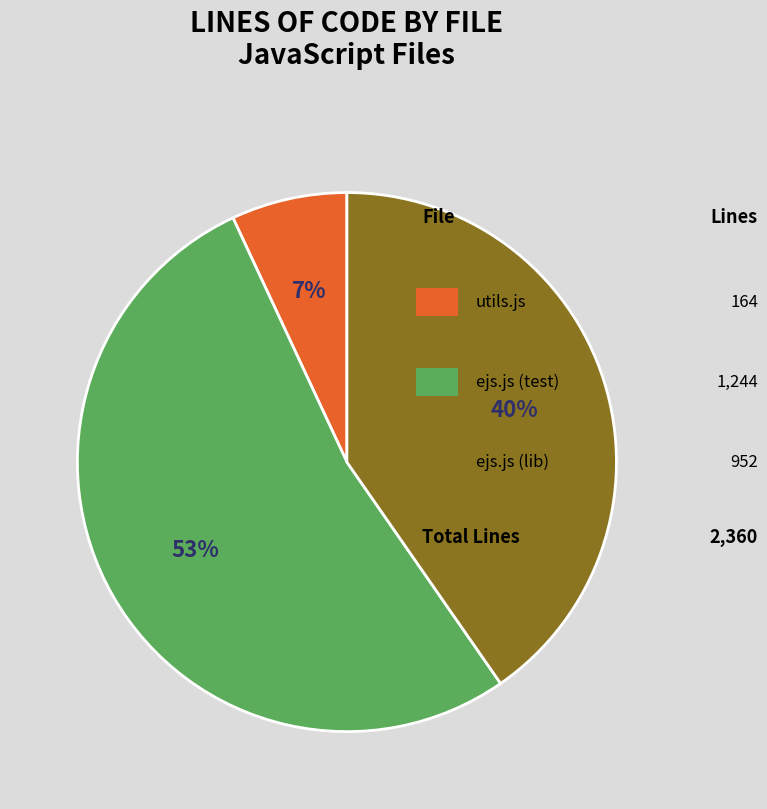

Is there a majority slice in this chart?

Yes